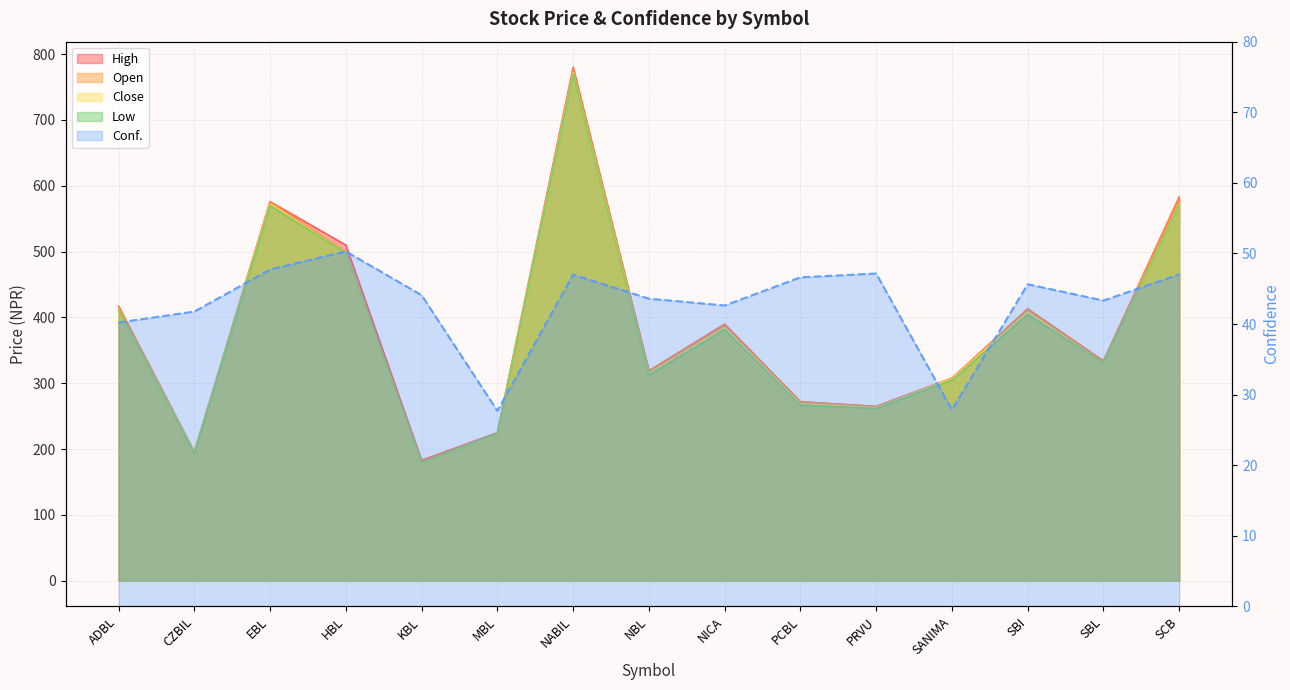

What is the difference between the maximum and minimum values?

22.6